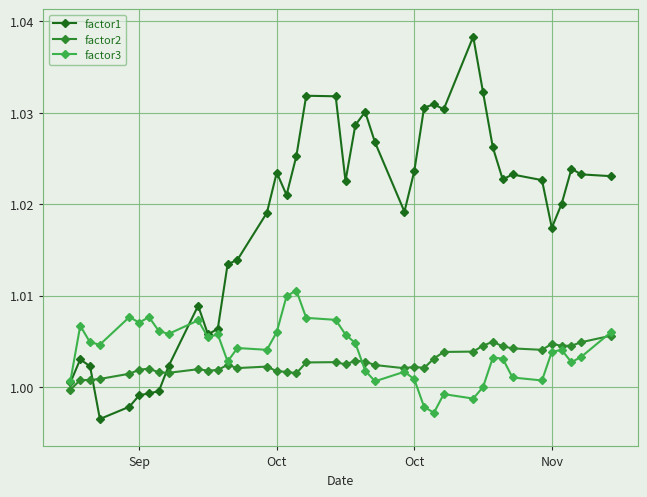

Which series has the largest total across all categories?

factor1